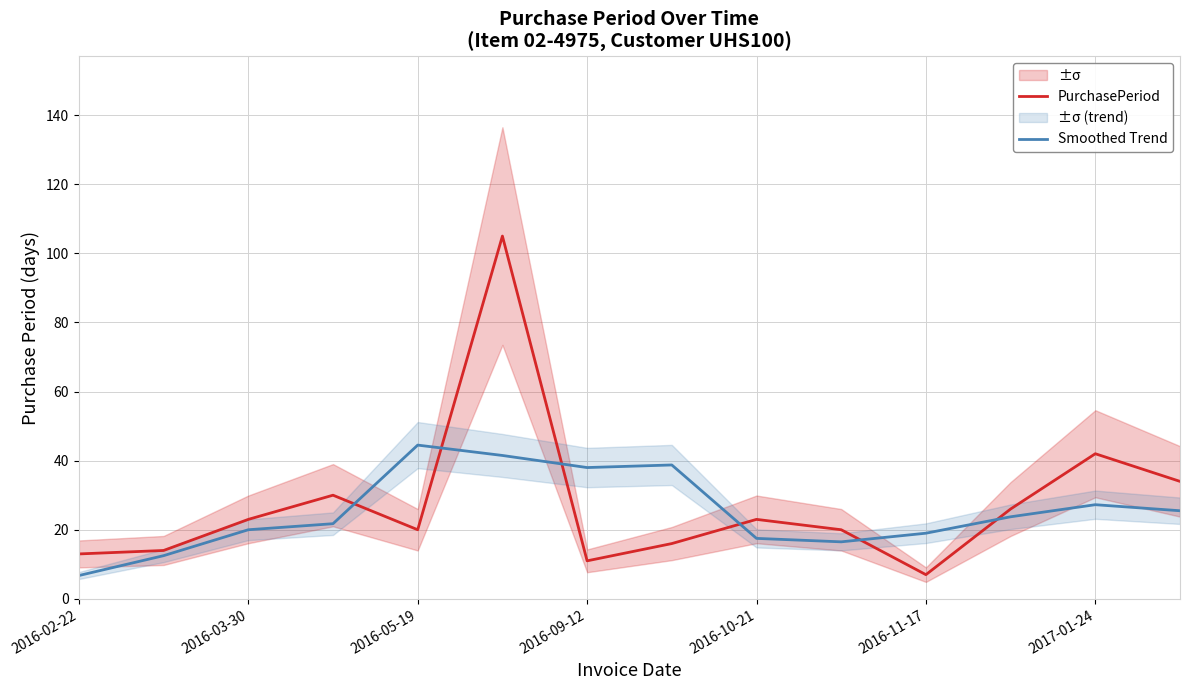

At which label does PurchasePeriod reach its minimum?

2016-11-17